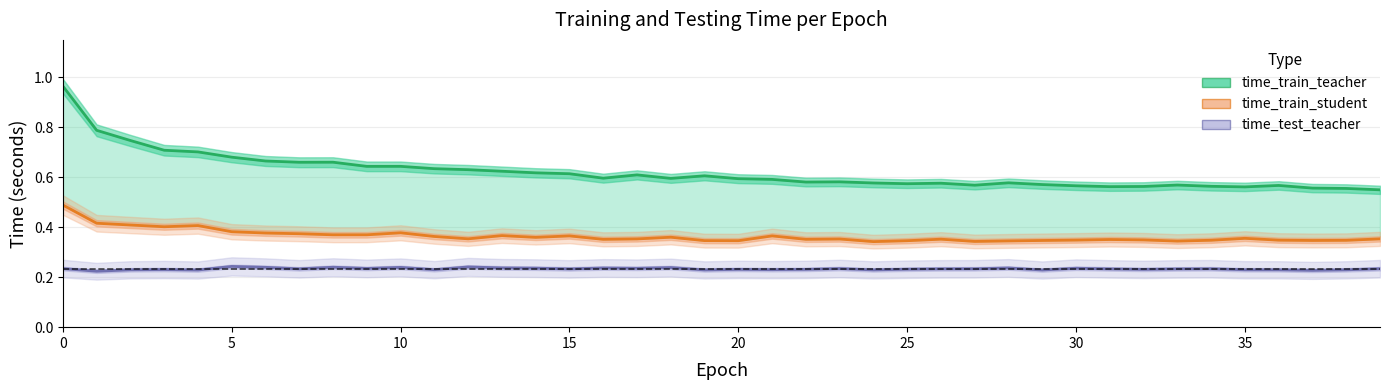

Read the time_test_teacher value at 29.

0.2